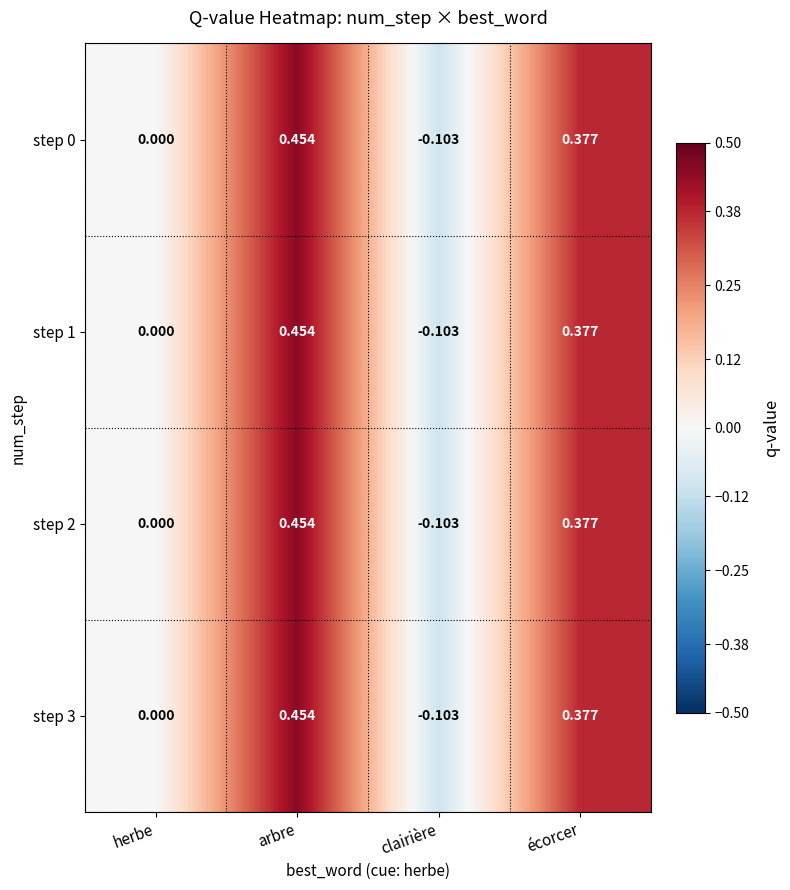

At which category does the chart reach its minimum across all series?

clairière